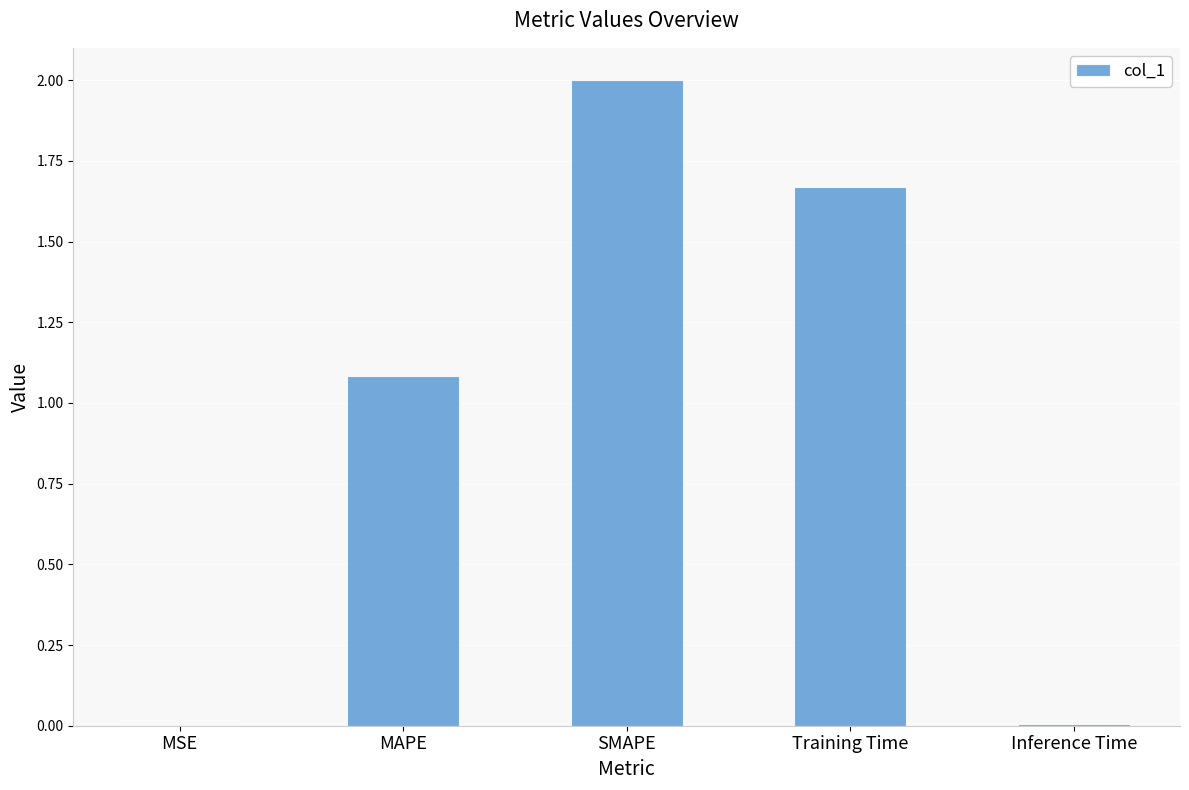

Between SMAPE and Inference Time, which is larger?

SMAPE